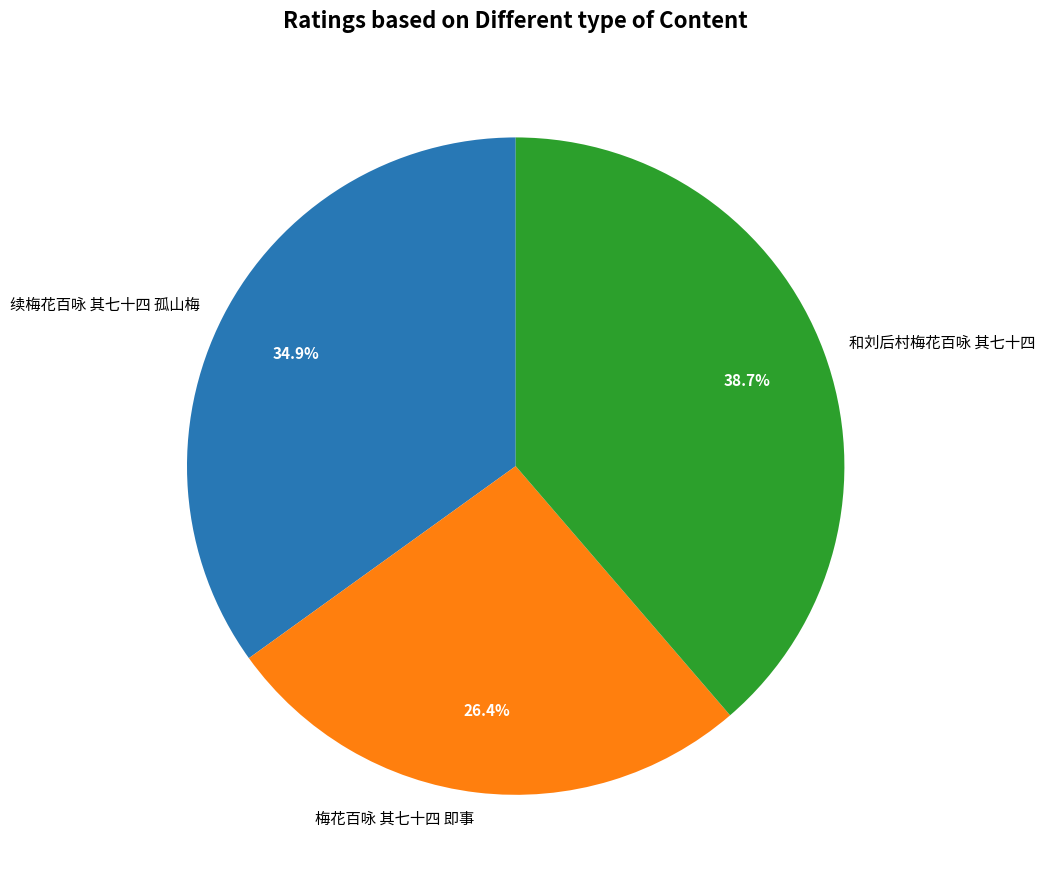

Rank the categories by value from highest to lowest.

和刘后村梅花百咏 其七十四, 续梅花百咏 其七十四 孤山梅, 梅花百咏 其七十四 即事